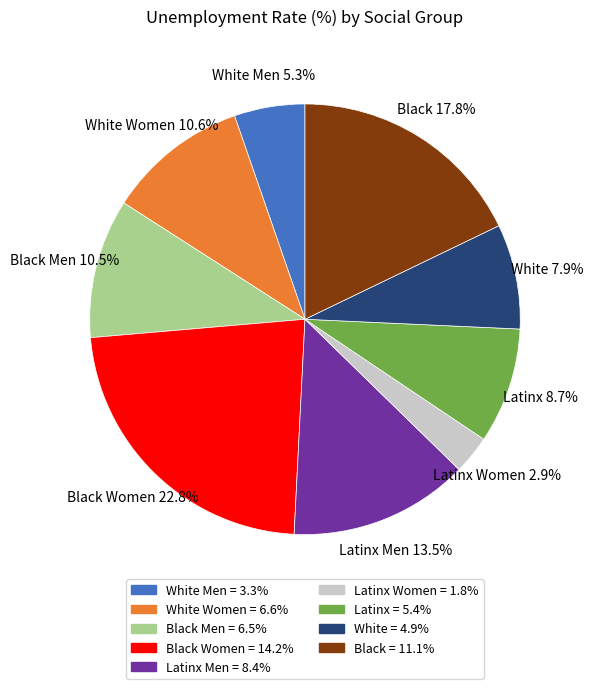

Does any single category account for the majority?

No